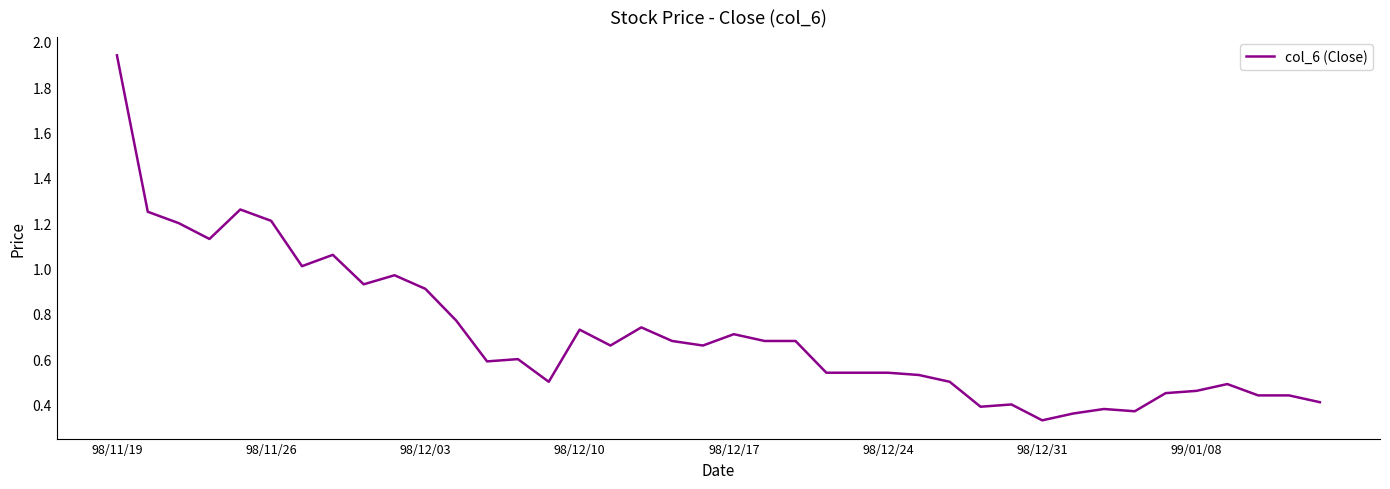

Which category has the highest value across all series?

98/11/19